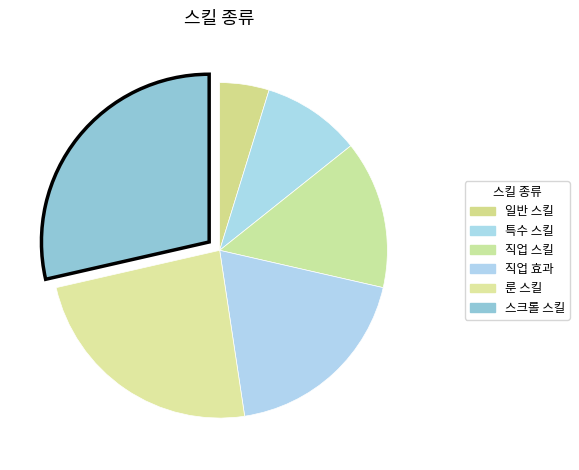

Is there any slice that represents more than half of the pie?

No